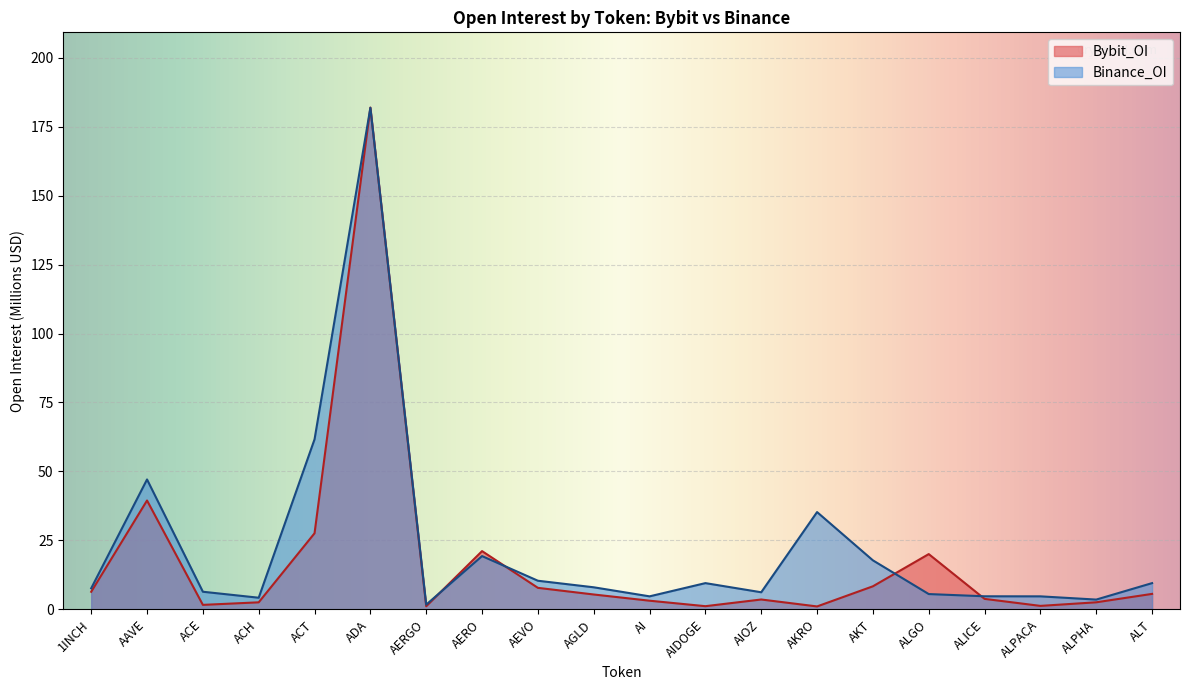

What is the value of the Binance_OI point at the 14th from the left?

35.3